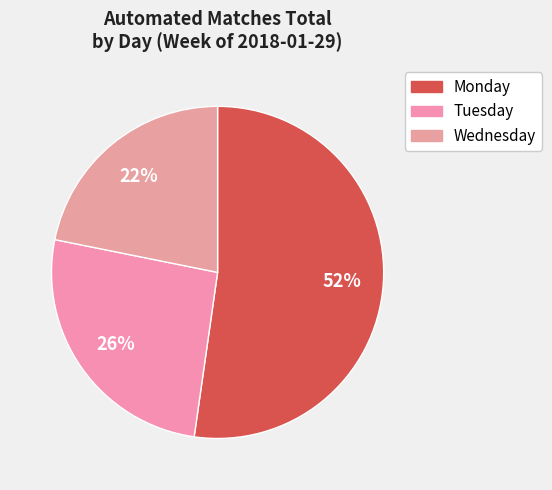

To the nearest percent, what percentage of the pie is Tuesday?

26%